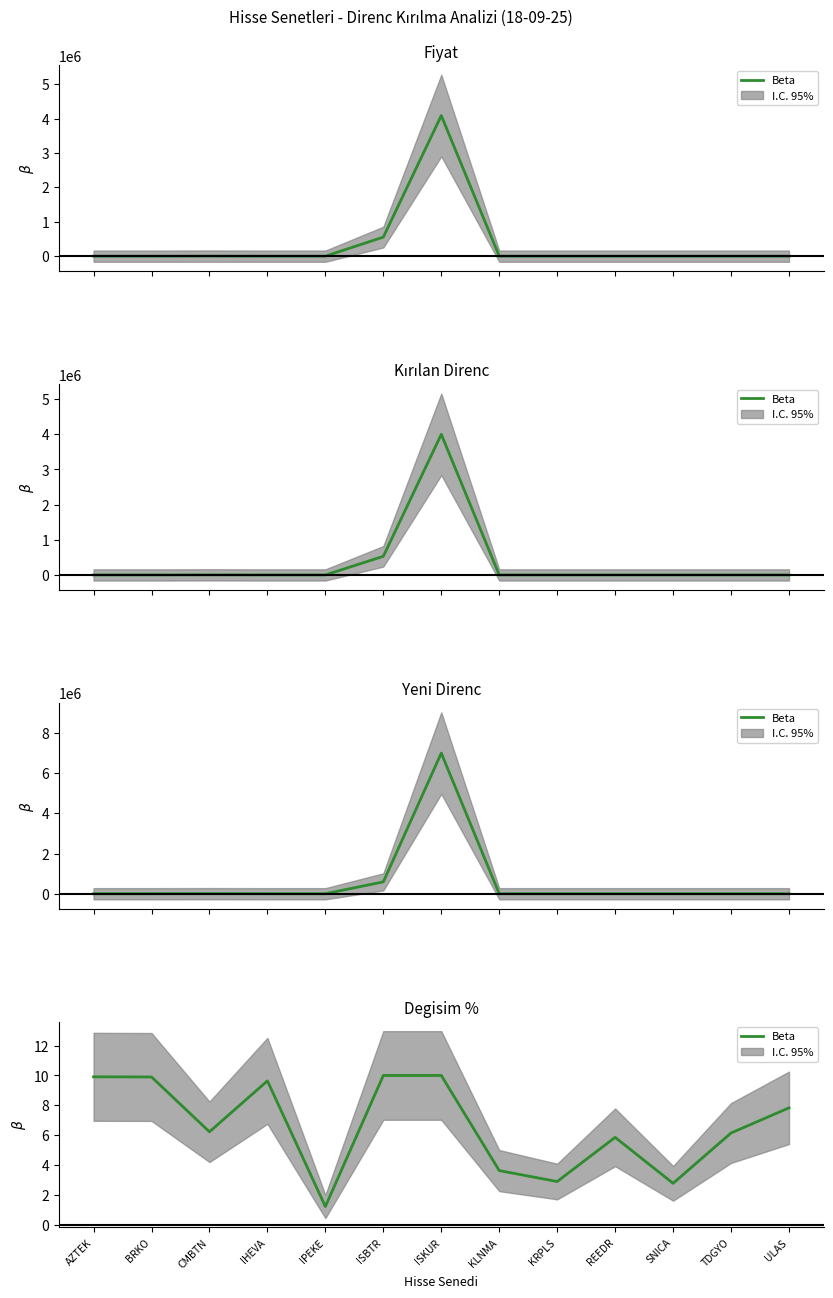

How many points are lower than both their immediate neighbors (excluding endpoints)?

4